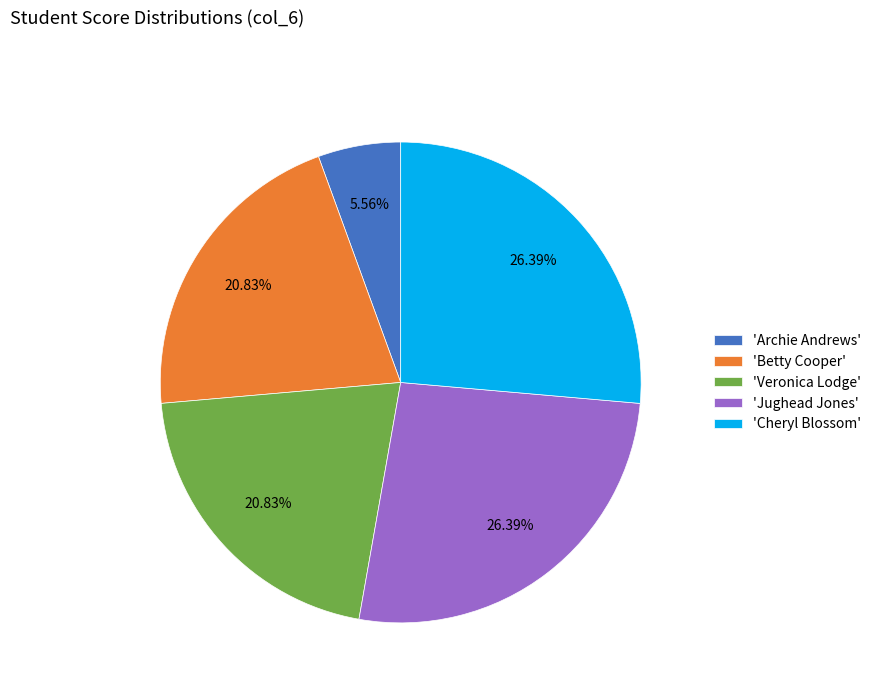

How many slices are in this pie chart?

5